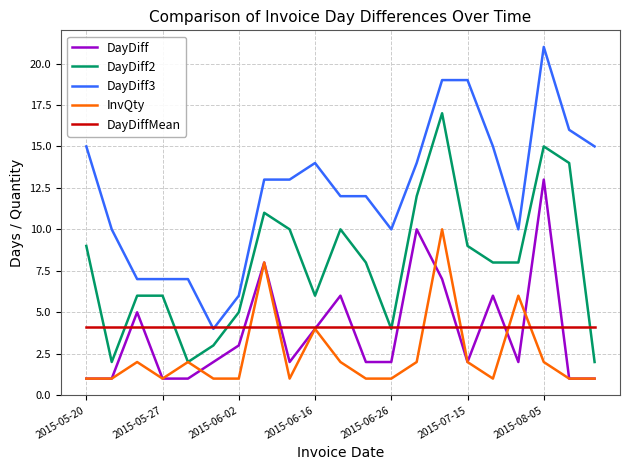

What is the minimum value for DayDiff?

1.0